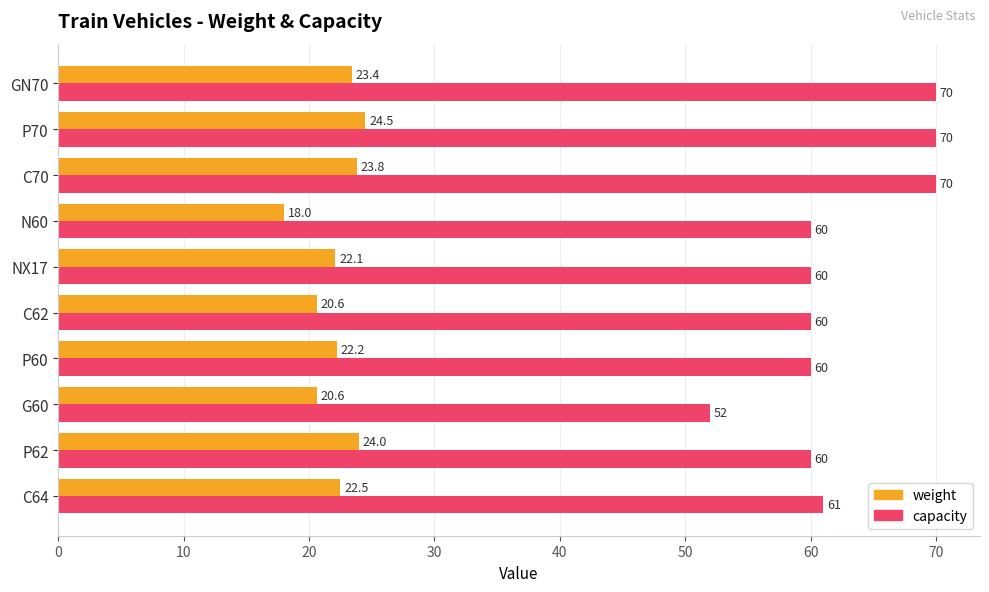

At which label is capacity closest to 61?

C64